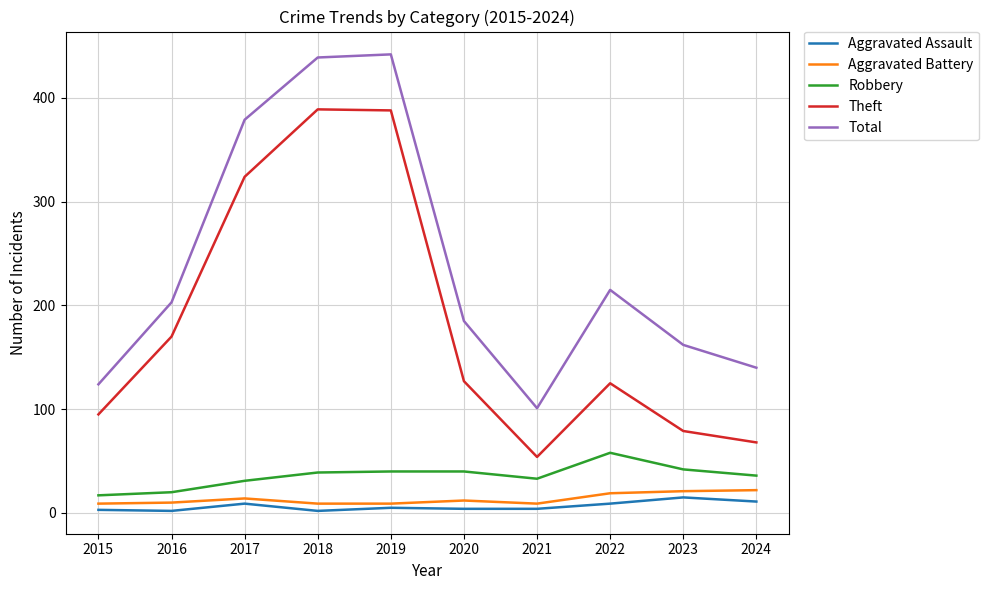

What is the difference between the maximum and minimum values in the Aggravated Assault series?

13